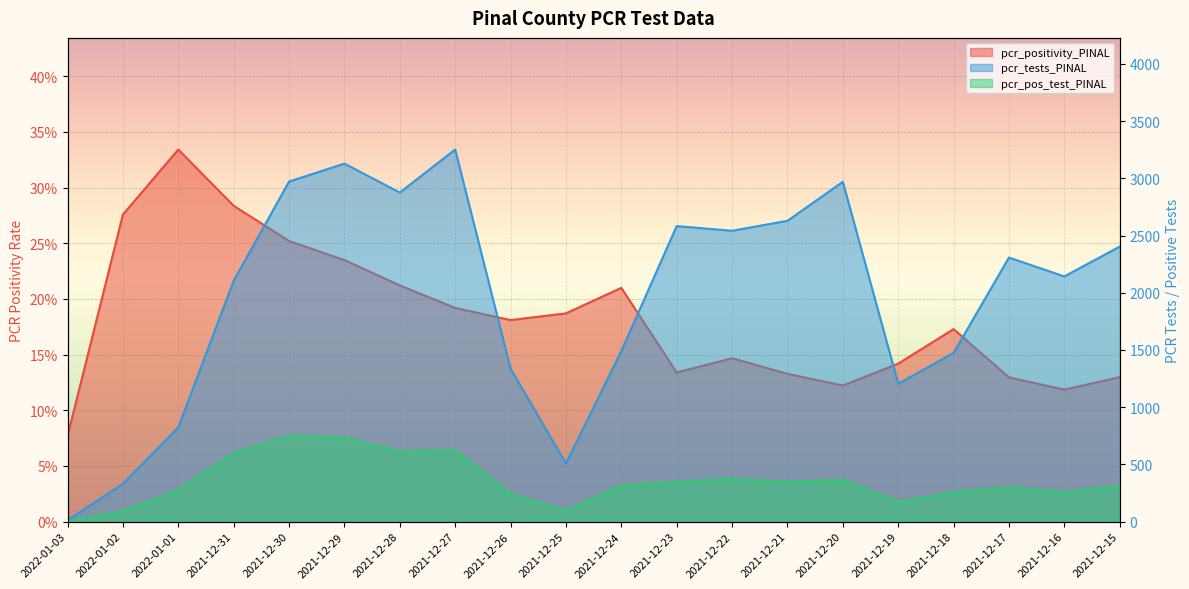

At which label does pcr_pos_test_PINAL reach its peak?

2021-12-30